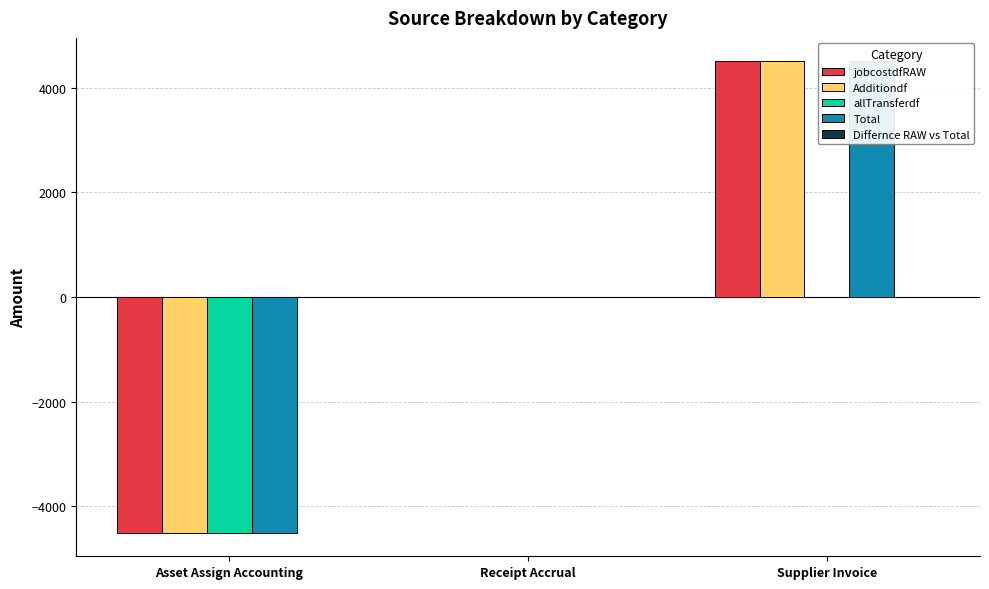

Reading right to left, what are all the values shown in this chart?

jobcostdfRAW: 4503.1	0.0	-4503.1
Additiondf: 4503.1	0.0	-4503.1
allTransferdf: 0.0	0.0	-4503.1
Total: 4503.1	0.0	-4503.1
Differnce RAW vs Total: 0.0	0.0	0.0